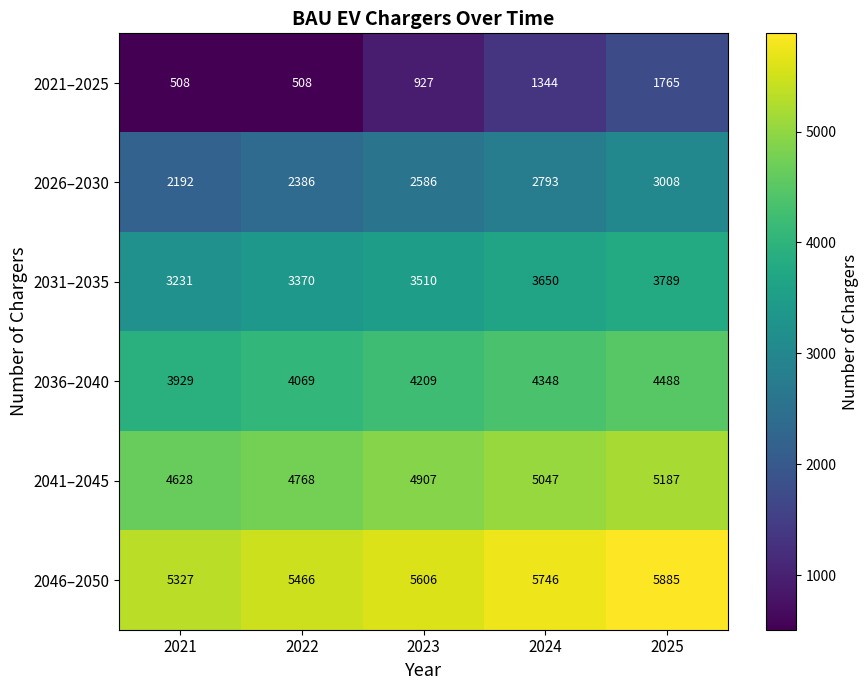

Reading right to left, what are all the values shown in this chart?

2021–2025: 1765	1344	927	508	508
2026–2030: 3008	2793	2586	2386	2192
2031–2035: 3789	3650	3510	3370	3231
2036–2040: 4488	4348	4209	4069	3929
2041–2045: 5187	5047	4907	4768	4628
2046–2050: 5885	5746	5606	5466	5327